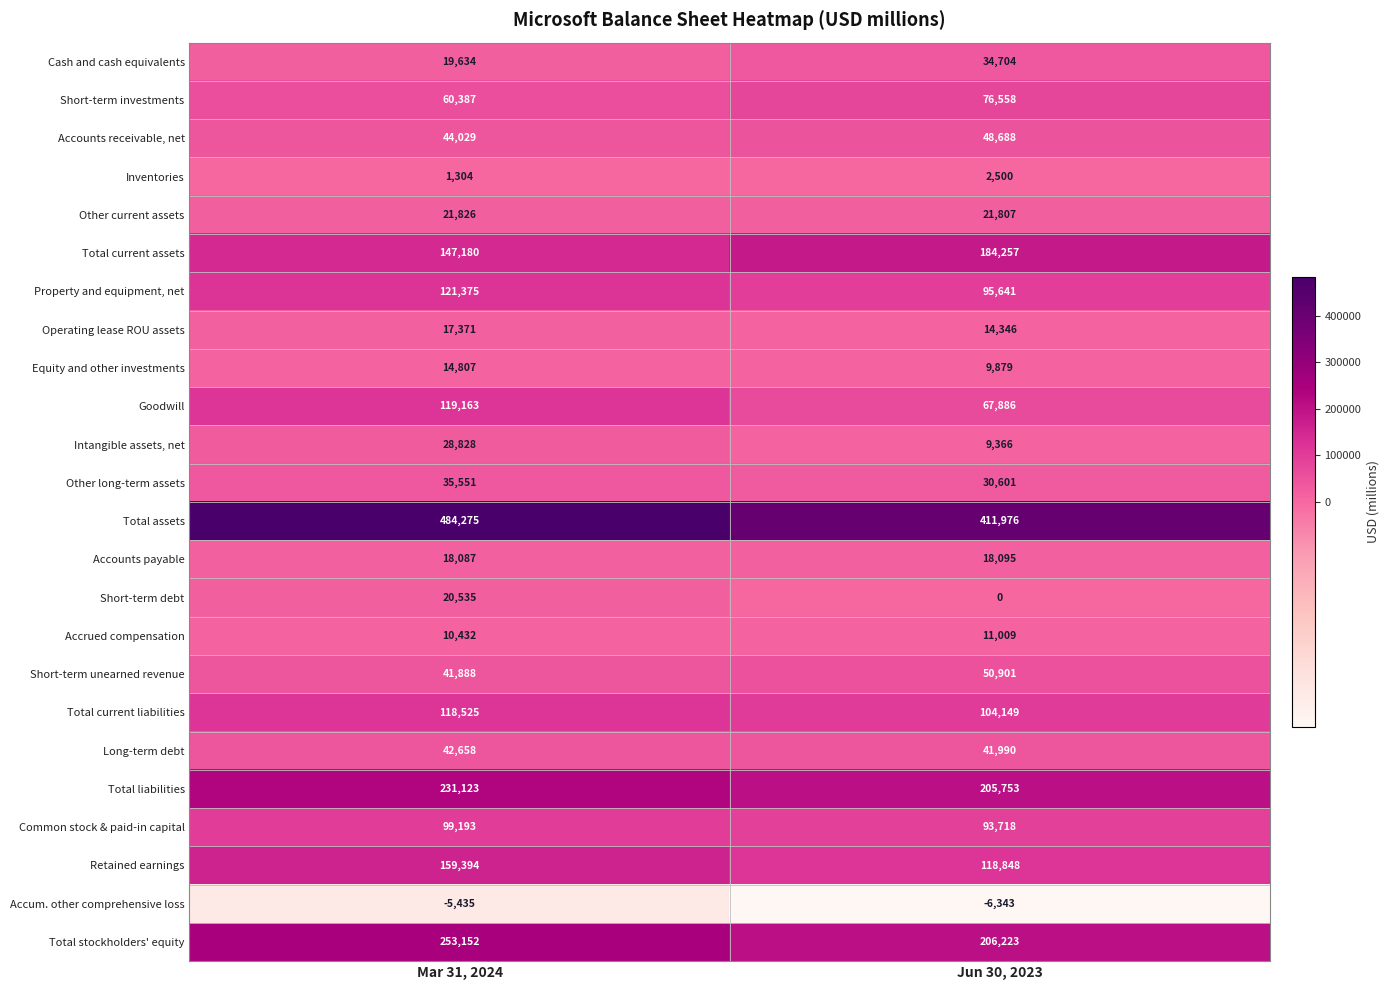

List the labels in order of Other long-term assets value, smallest first.

Jun 30, 2023, Mar 31, 2024